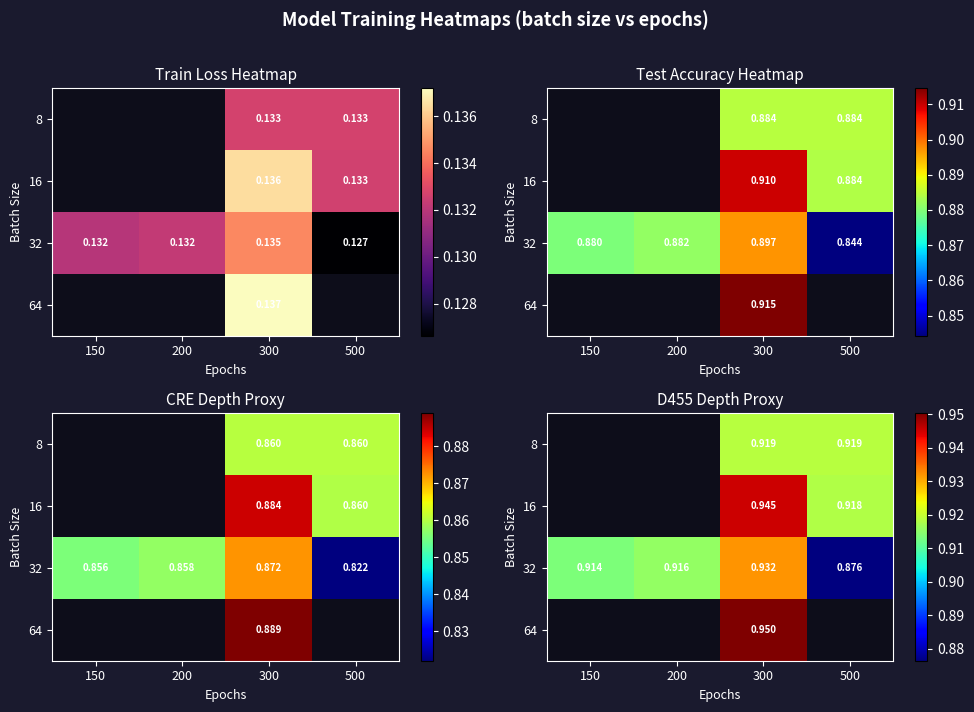

Between 150 and 500, which series saw the biggest shift?

32